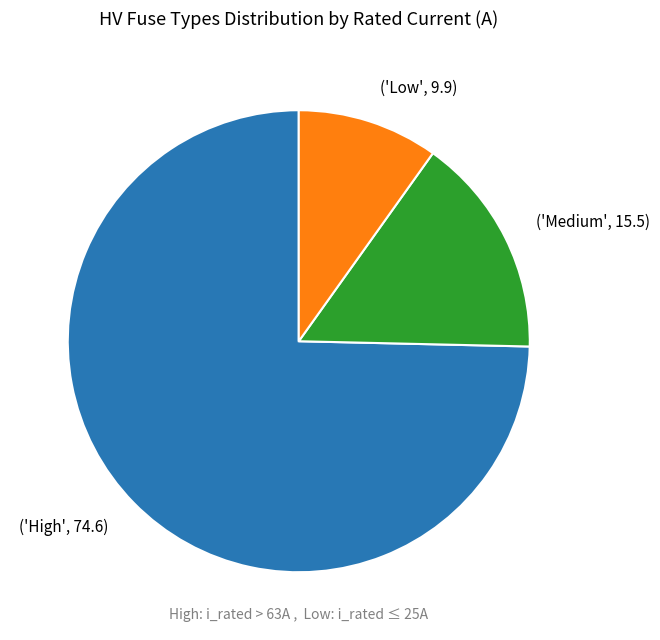

The ('Low', 9.9) slice represents 18% of the pie. True or false?

False